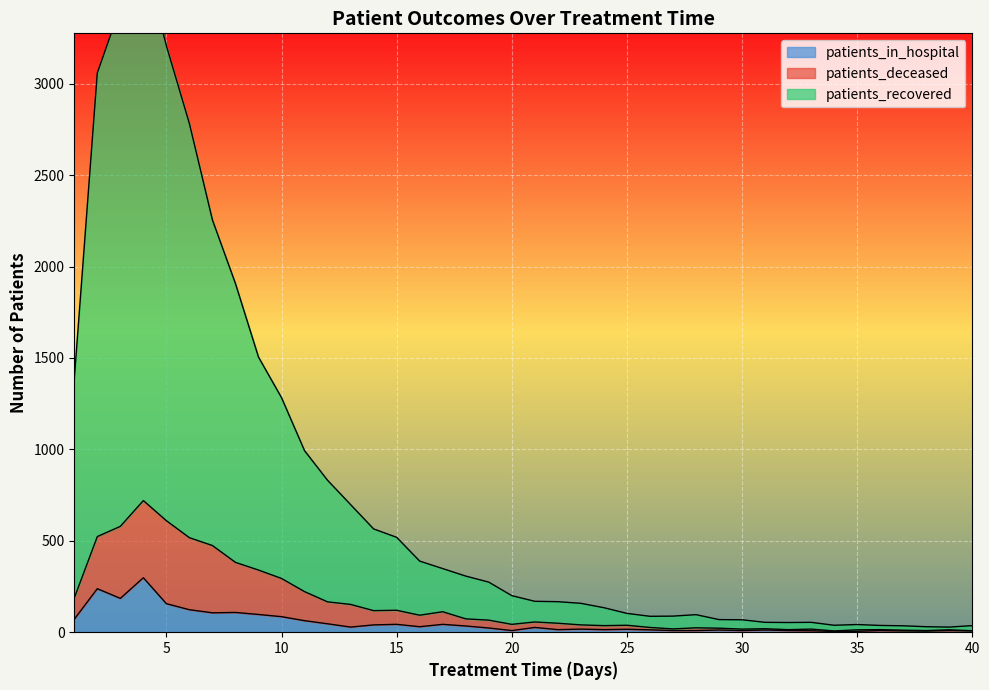

Which series has the widest spread of values?

patients_recovered